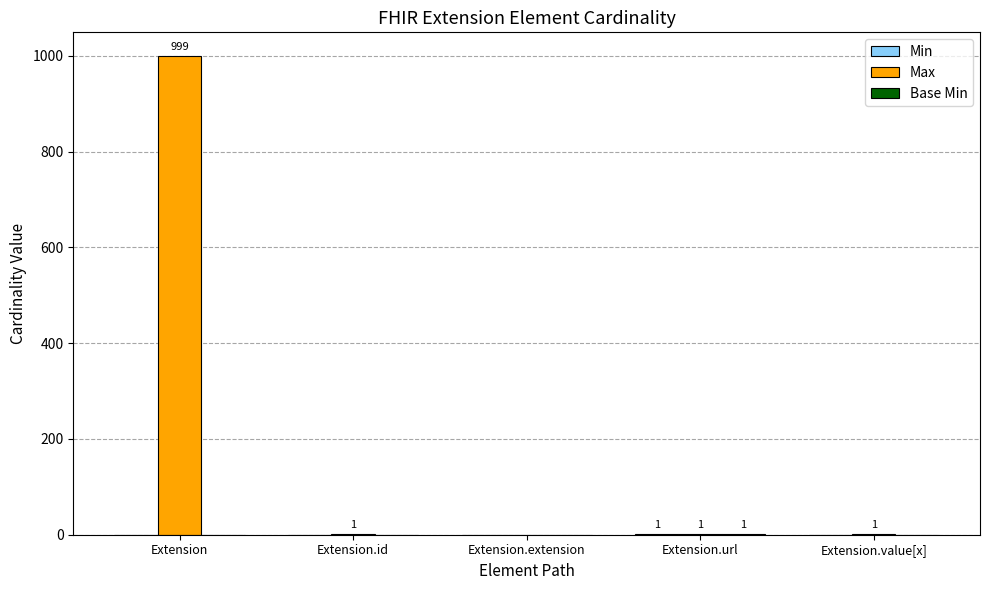

Which series has the largest range (max minus min)?

Max